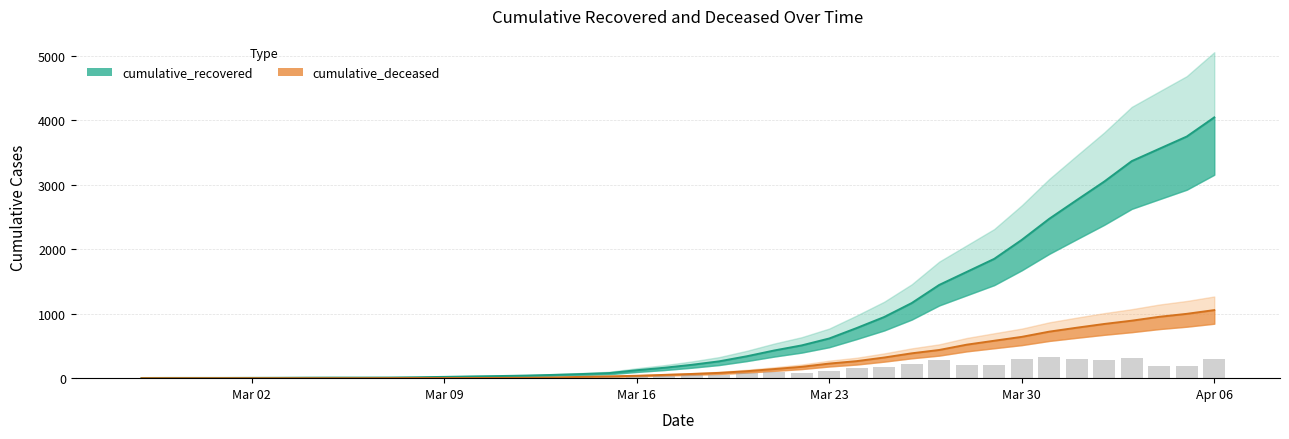

Between 2020-04-04 and 2020-03-14, which is larger?

2020-04-04